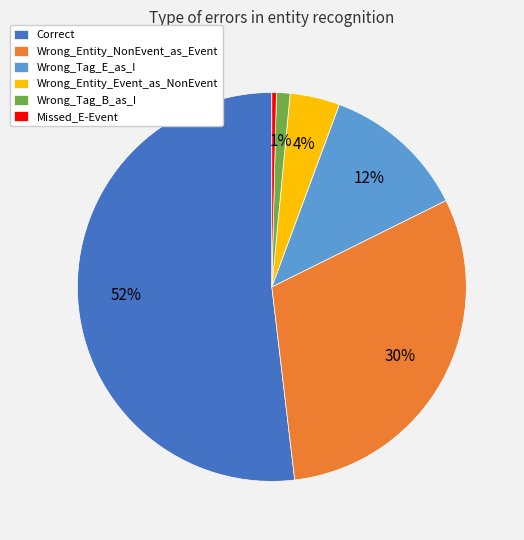

How many slices are in this pie chart?

6